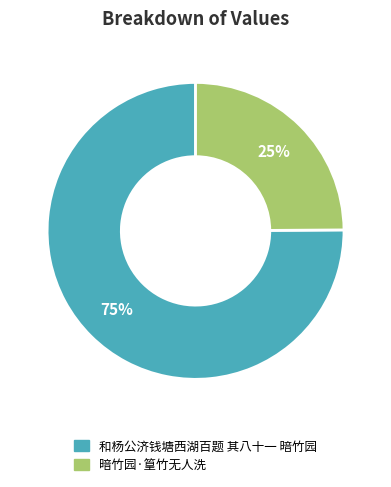

Is the sum of 和杨公济钱塘西湖百题 其八十一 暗竹园 and 暗竹园·篁竹无人洗 greater than half?

Yes